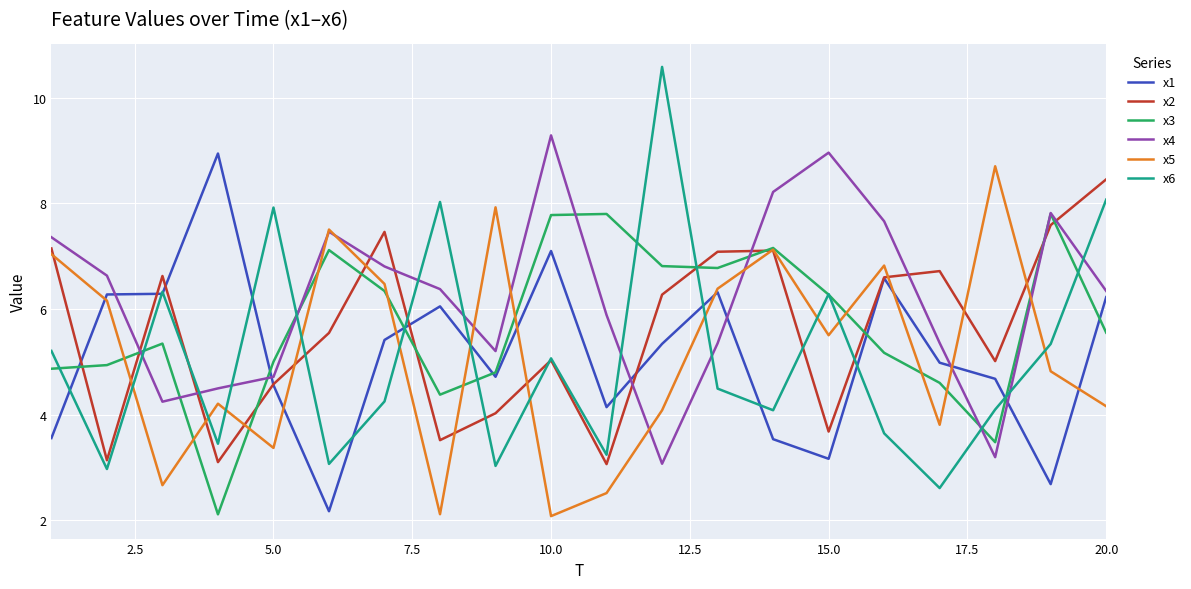

In x3, how many points are higher than both neighbors (excluding endpoints)?

5